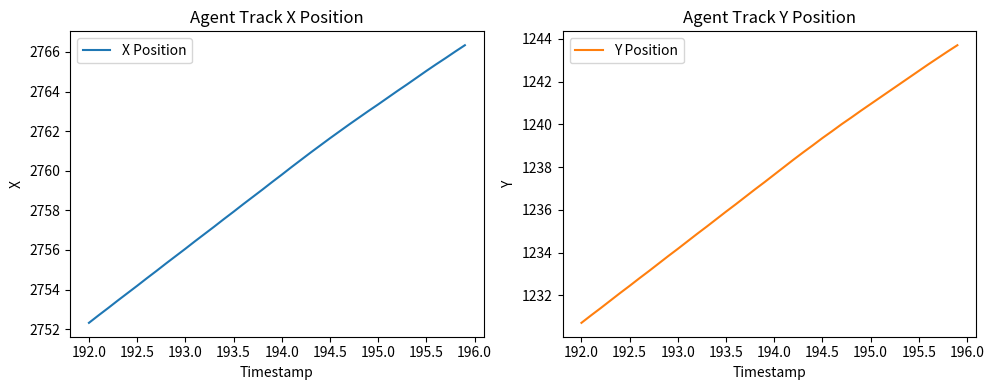

Which category has the lowest value in the X Position series?

192.0